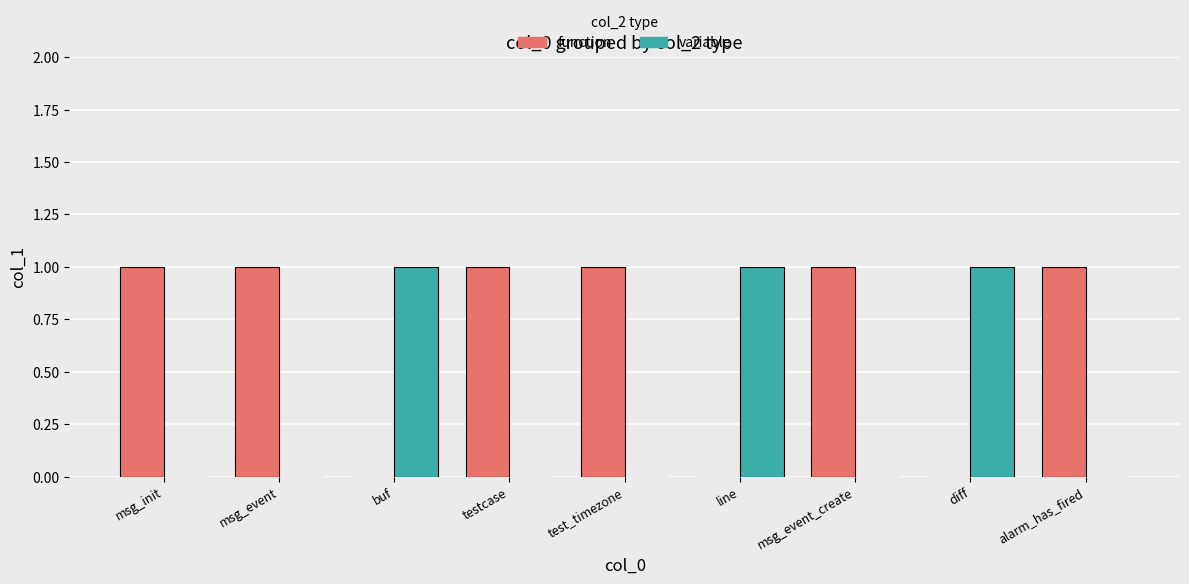

Which series has the largest total across all categories?

function